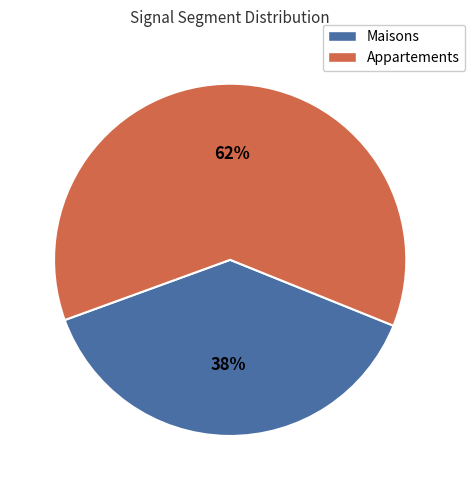

Between Maisons and Appartements, which is larger?

Appartements